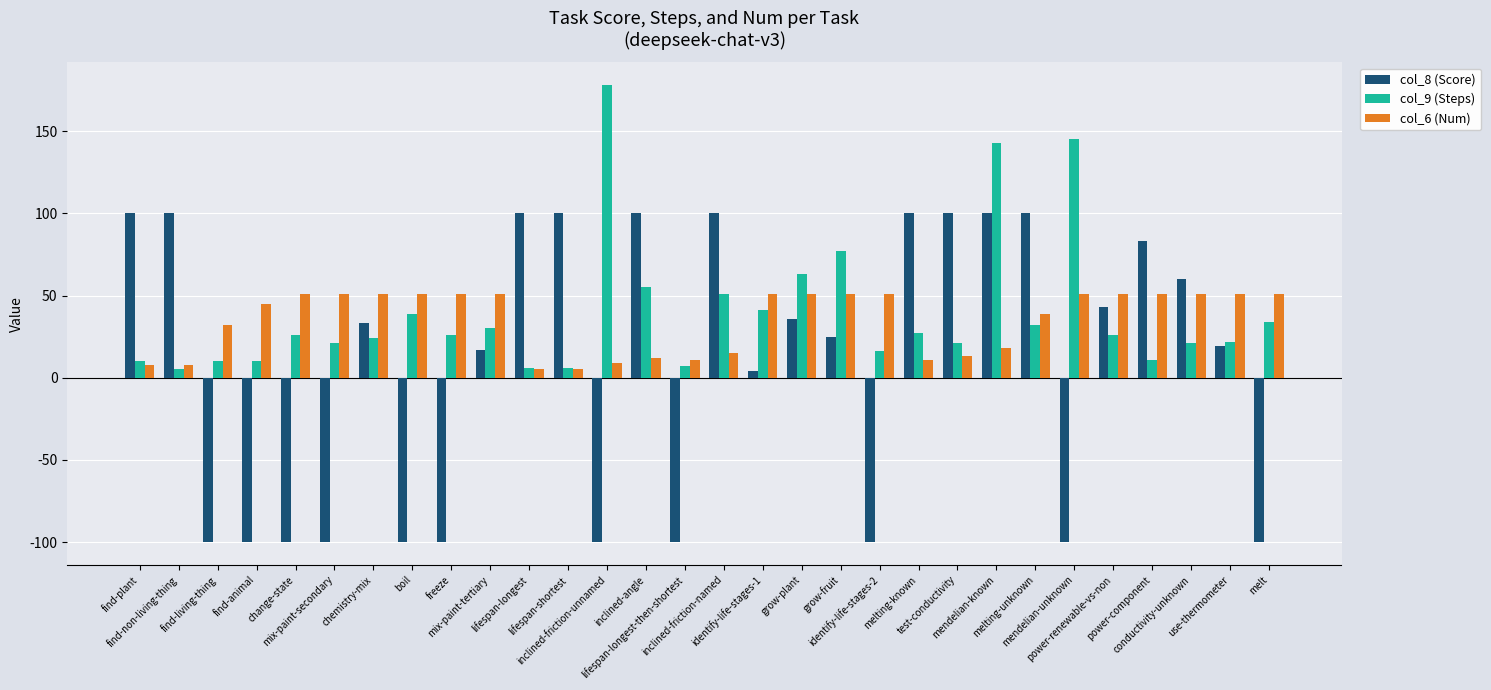

The value of col_8 (Score) at mendelian-unknown is -100. True or false?

True